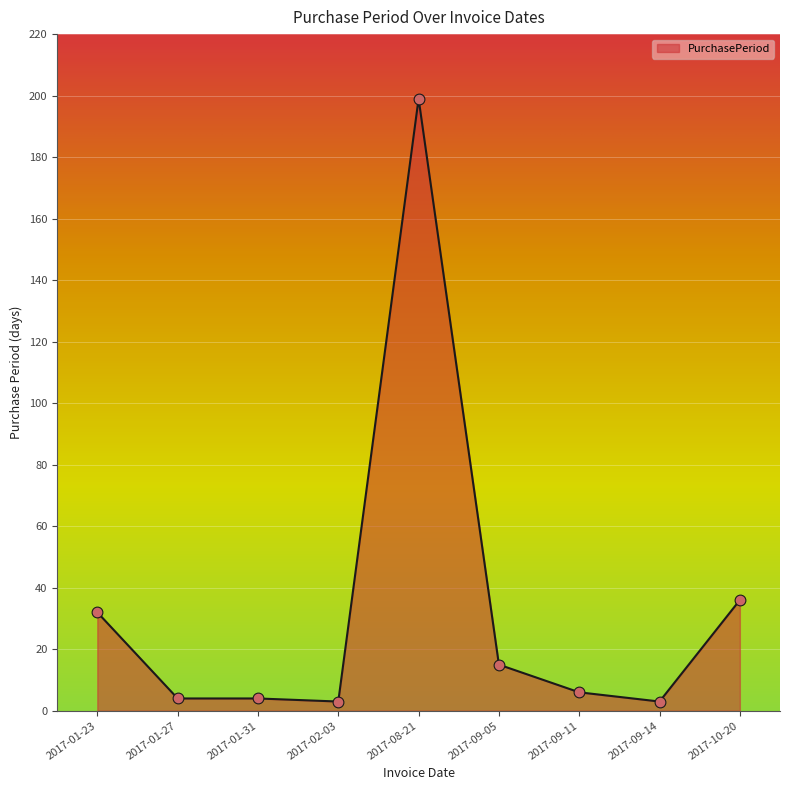

Which has a higher value, 2017-01-23 or 2017-02-03?

2017-01-23